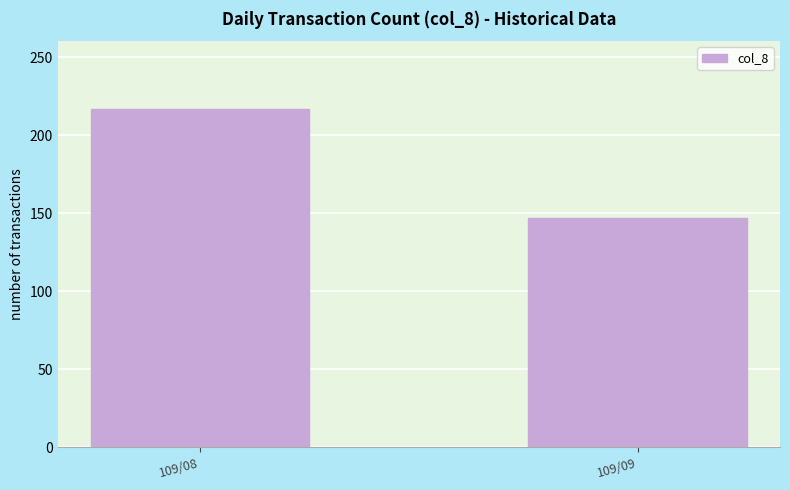

What is the minimum value shown in the chart?

147